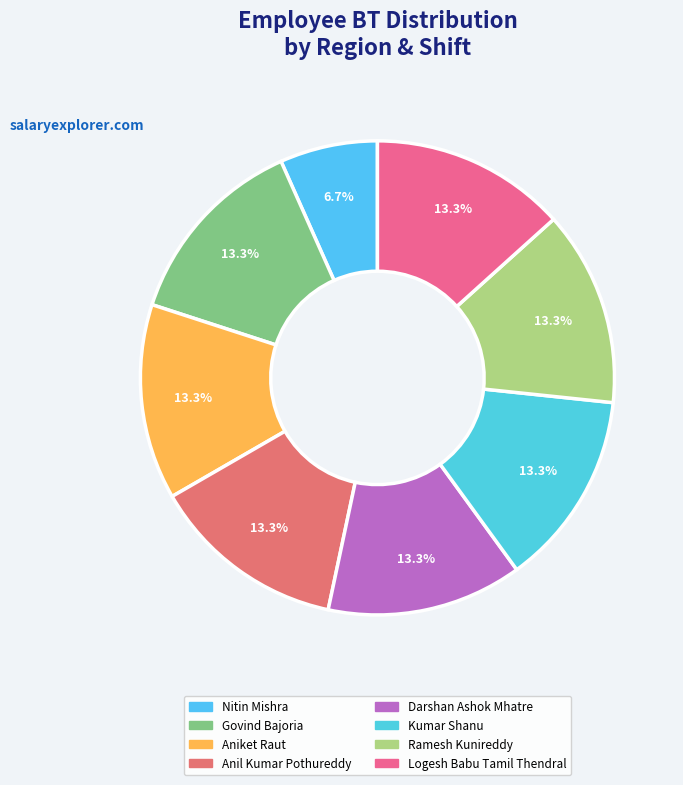

Is it true that Nitin Mishra is 7% of the pie?

True